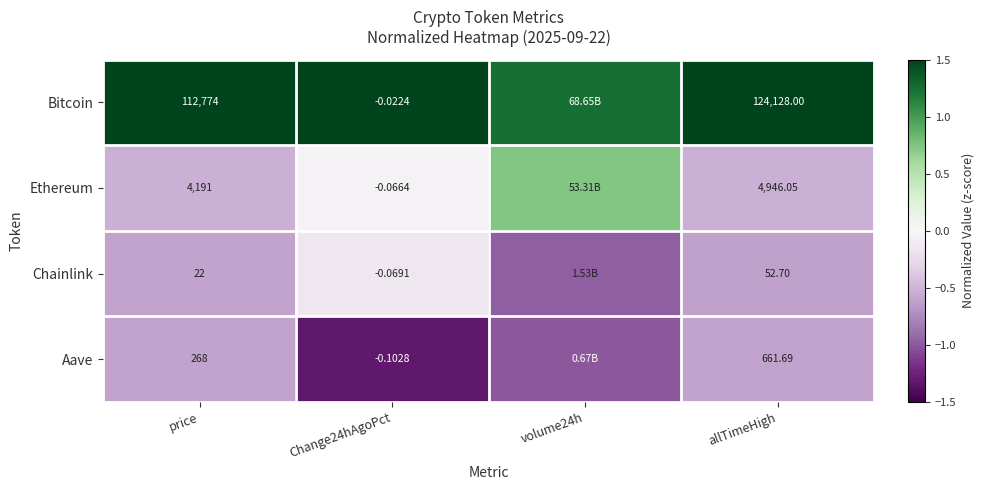

Is the value of Bitcoin at Change24hAgoPct greater than the value of Chainlink at volume24h?

Yes